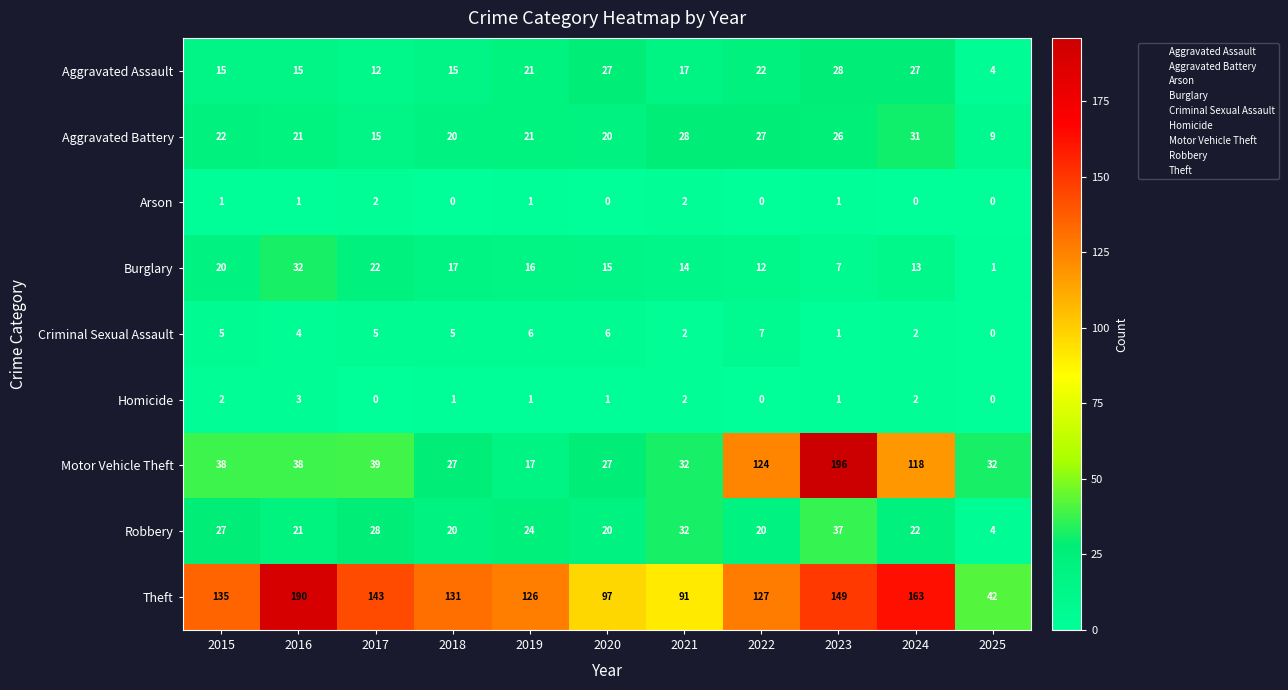

What is the difference between the Aggravated Assault values at 2017 and 2020?

15